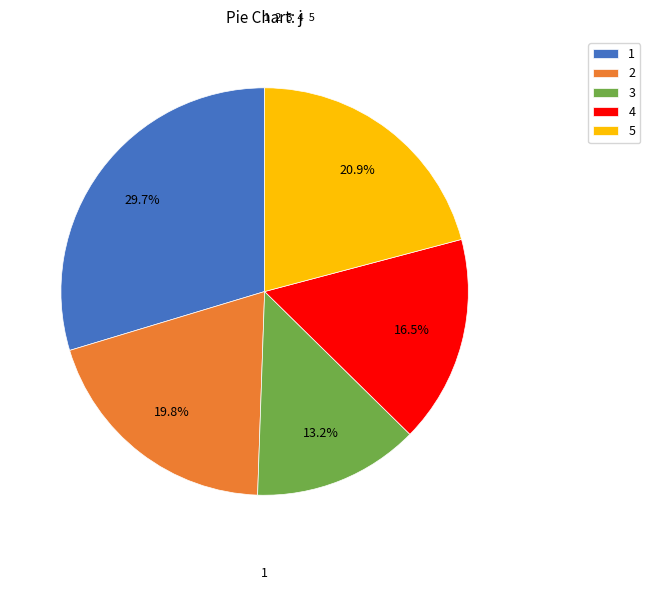

Is there a majority slice in this chart?

No